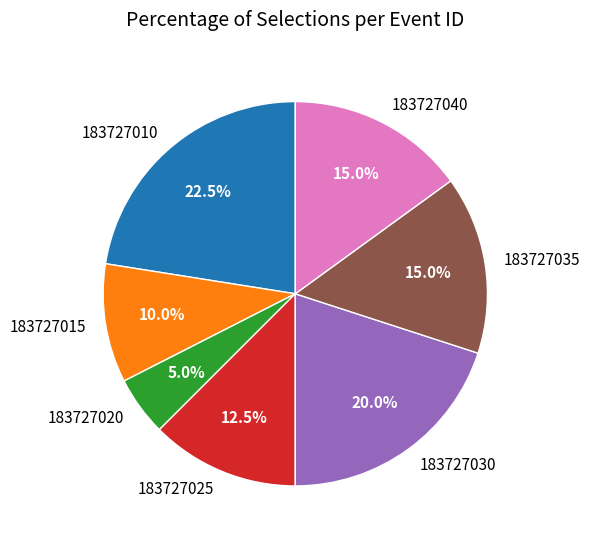

What is the total percentage of 183727040 and 183727030?

35.0%